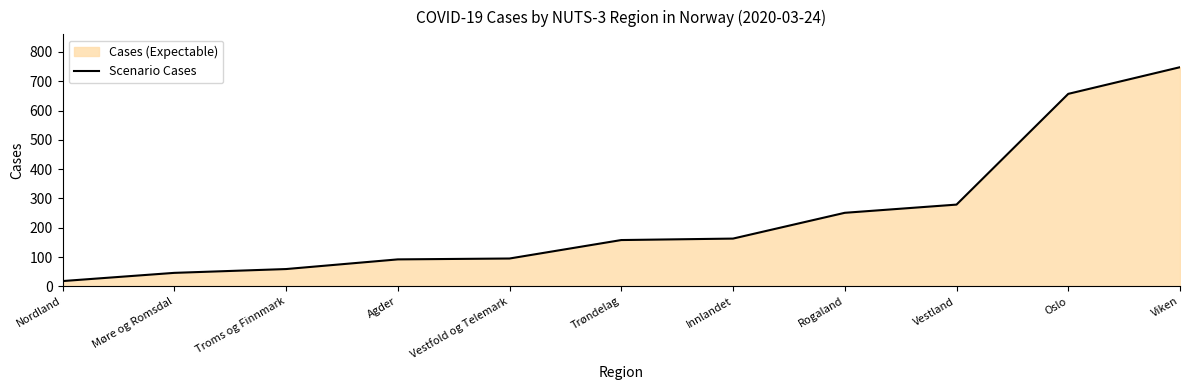

Rank the categories by value from highest to lowest.

Viken, Oslo, Vestland, Rogaland, Innlandet, Trøndelag, Vestfold og Telemark, Agder, Troms og Finnmark, Møre og Romsdal, Nordland